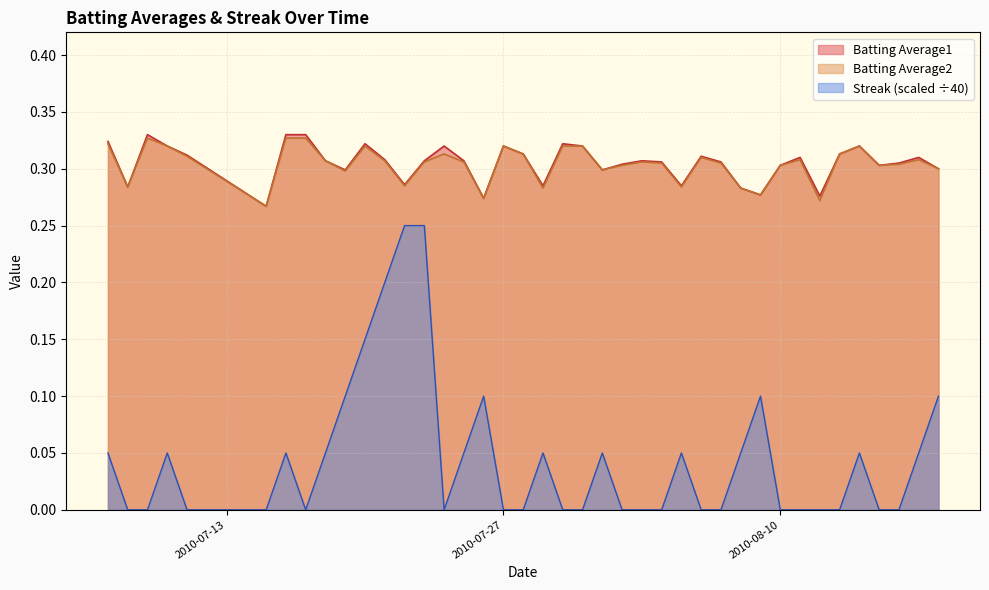

True or false: Streak (scaled ÷40) and Batting Average1 intersect in this chart.

False